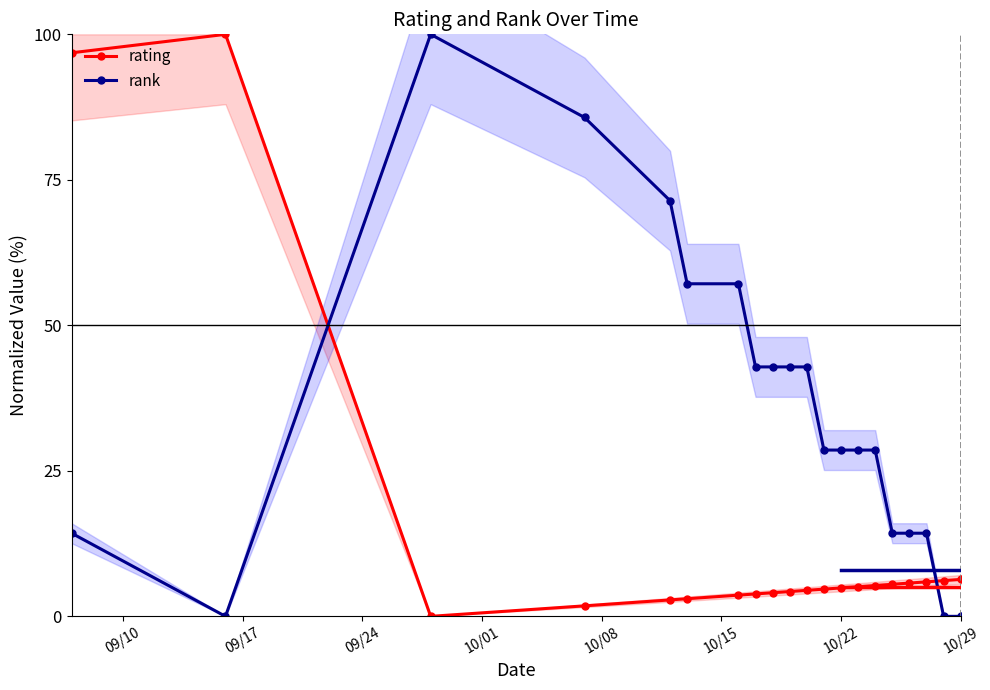

How many lines are shown in the chart?

2